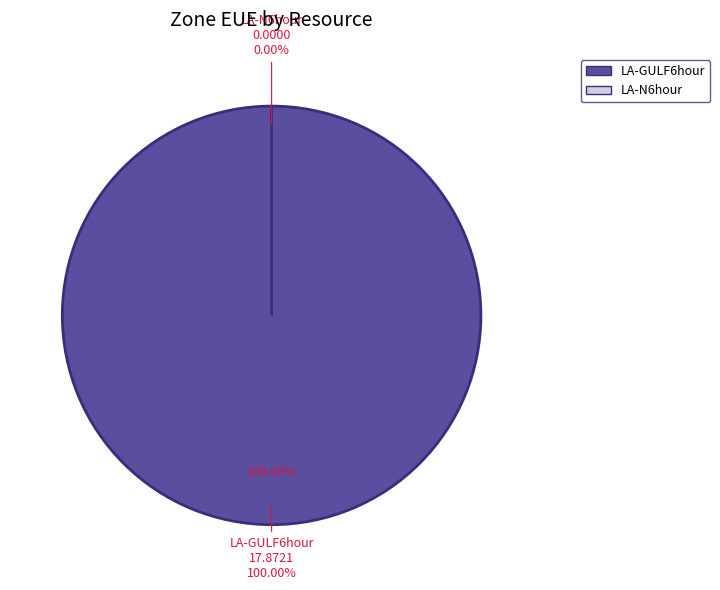

To the nearest percent, what portion does LA-GULF6hour represent?

100%